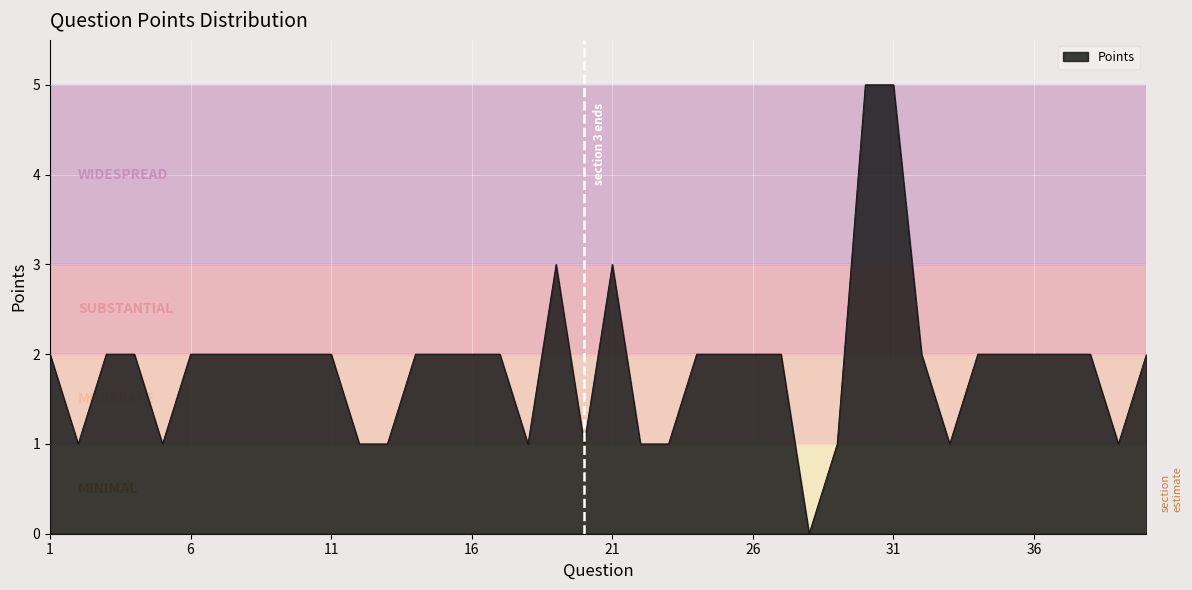

What is the maximum value shown in the chart?

5